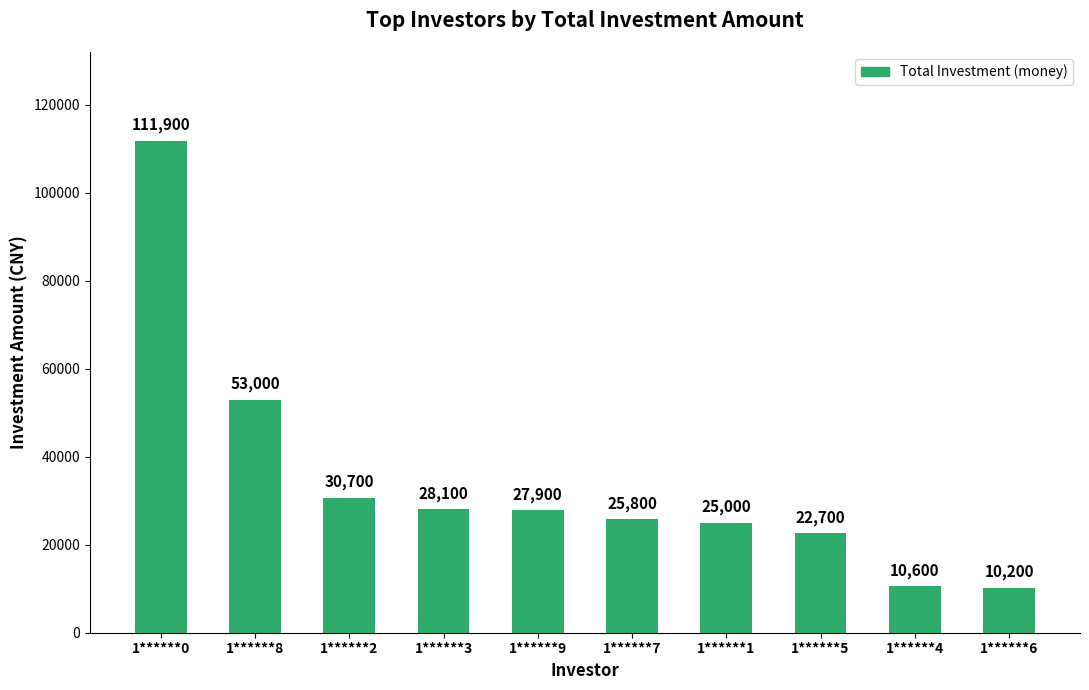

Which label corresponds to the smallest value in the chart?

1******6